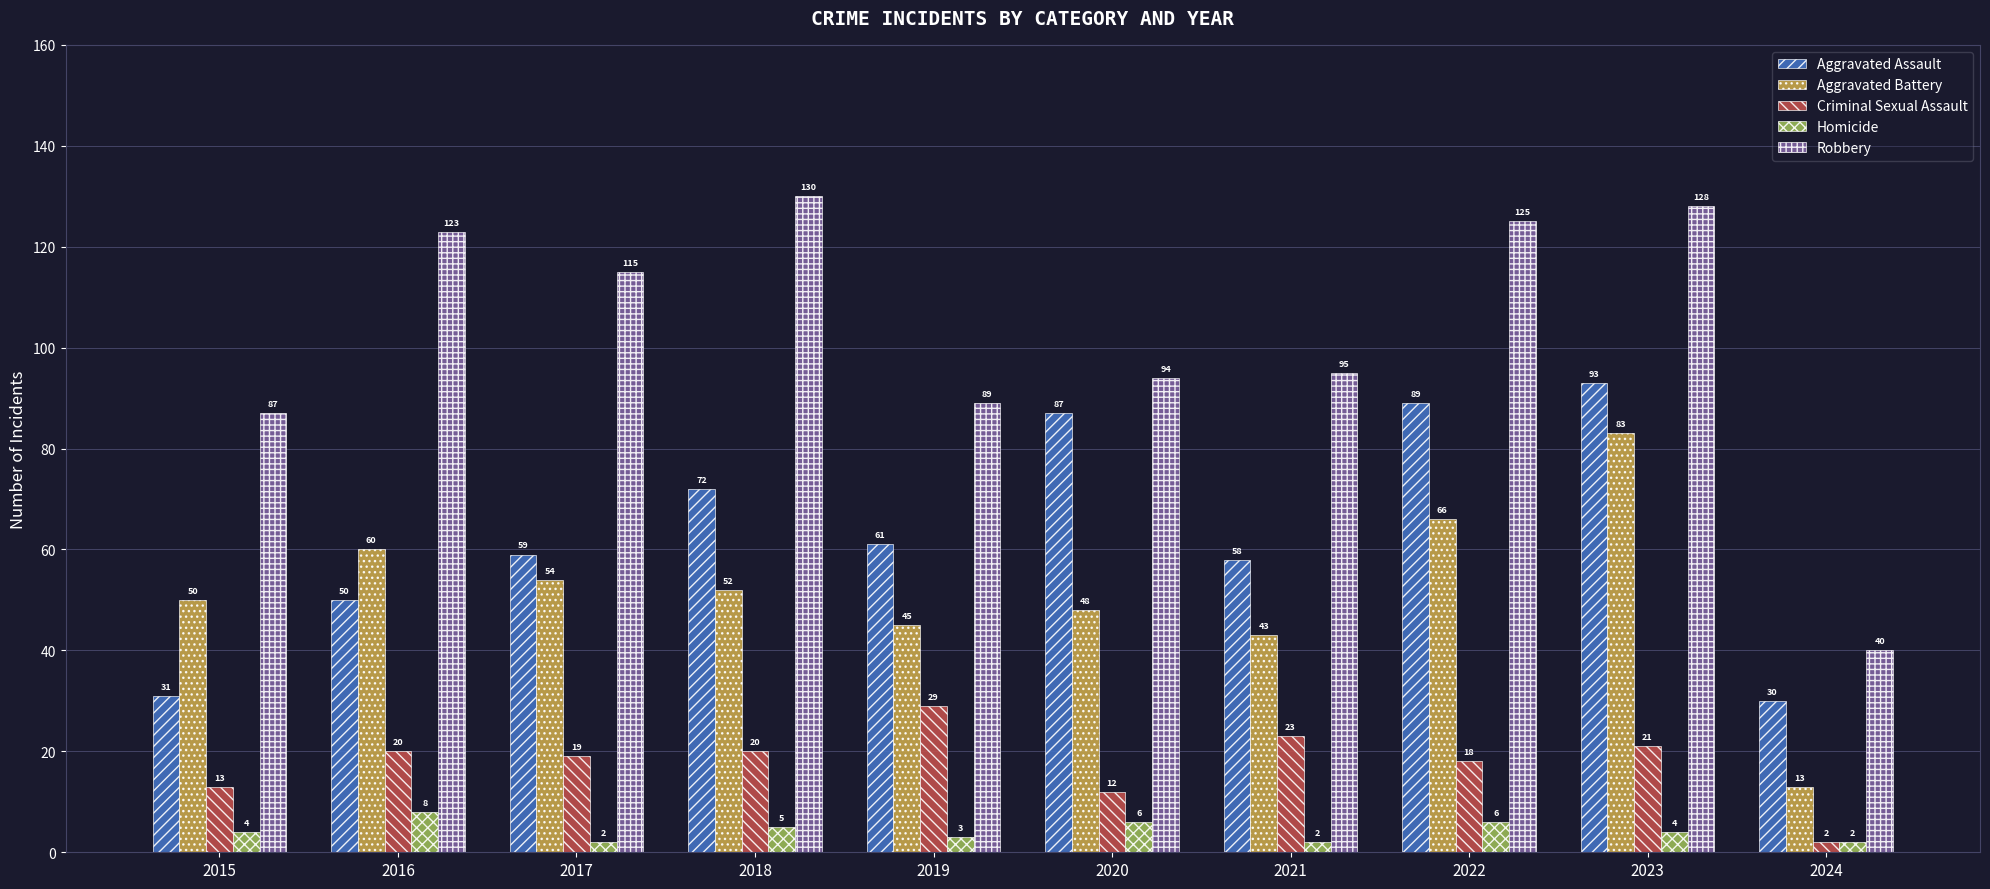

At 2019, list the series in order from smallest to largest.

Homicide, Criminal Sexual Assault, Aggravated Battery, Aggravated Assault, Robbery